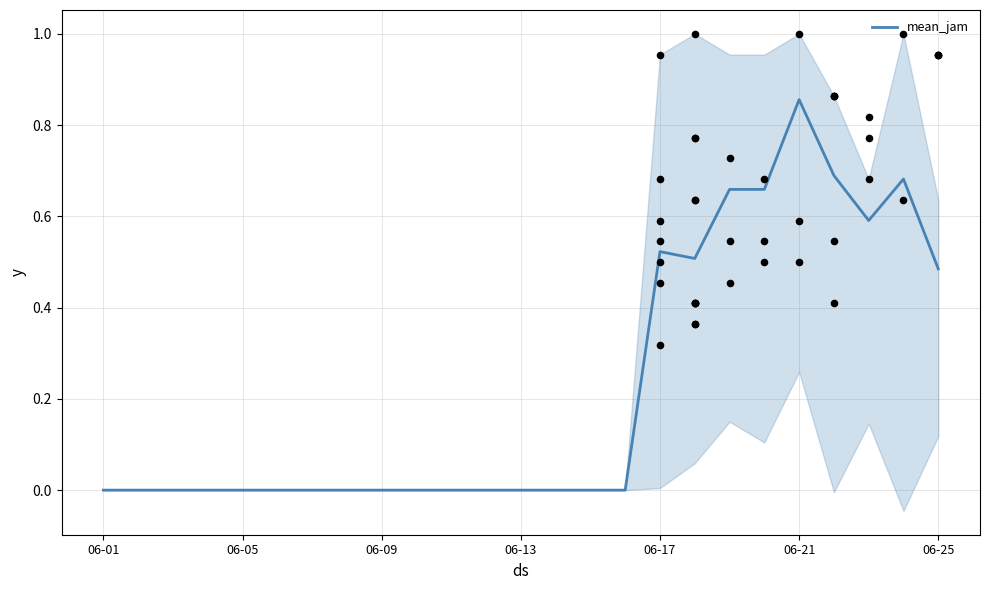

True or false: mean_jam has a value of 0.4 at 06-01.

False